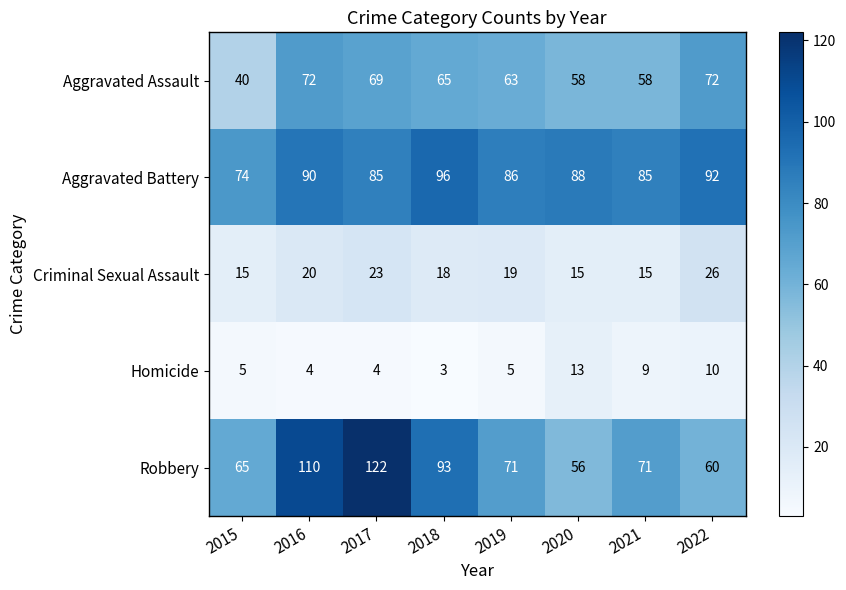

What is the sum of the Homicide values at 2021 and 2016?

13